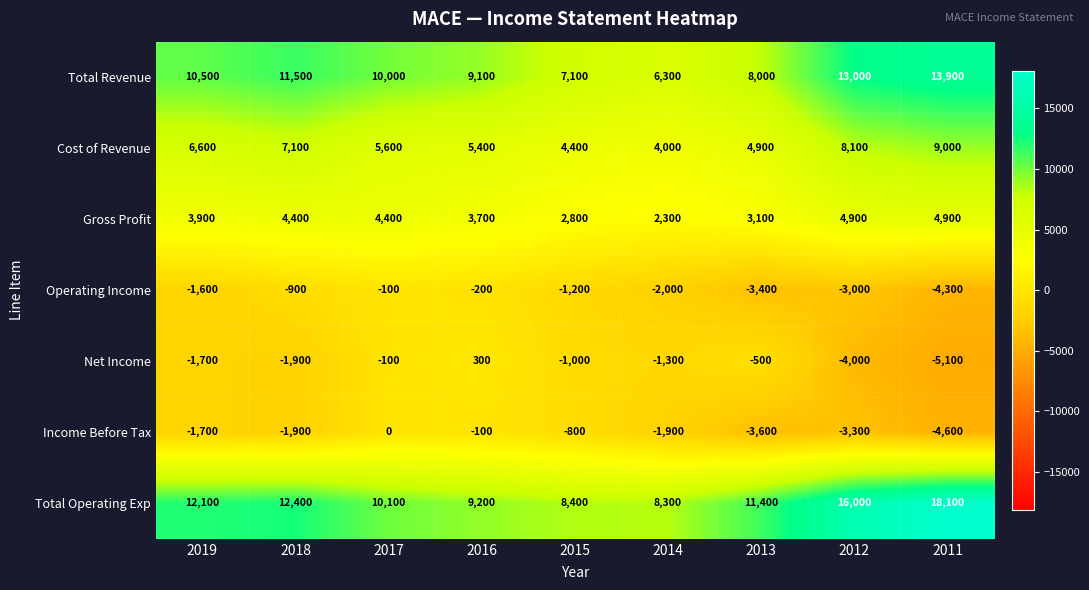

The value of Income Before Tax at 2016 is -157. True or false?

False